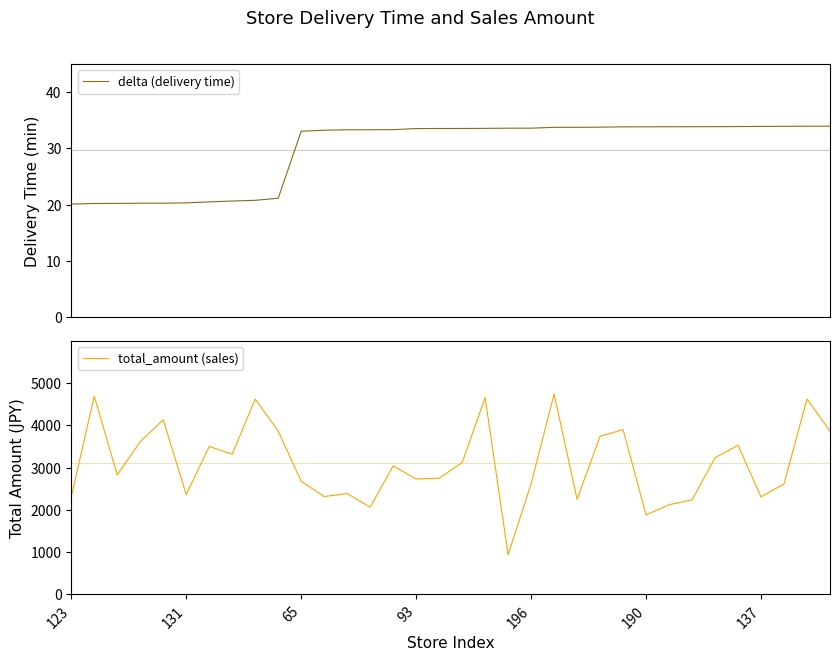

What is the label of the 5th point from the right?

29